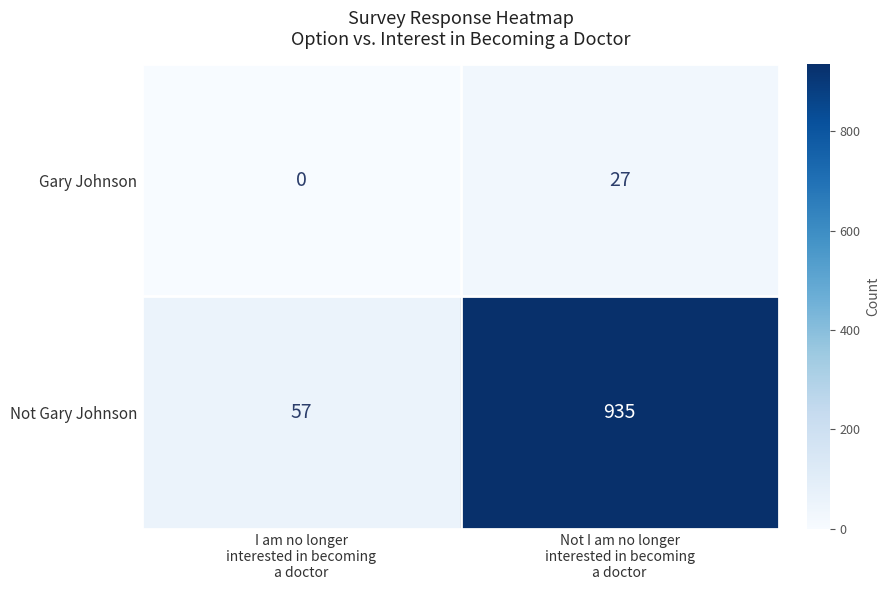

What is the sum of all Not Gary Johnson values?

992